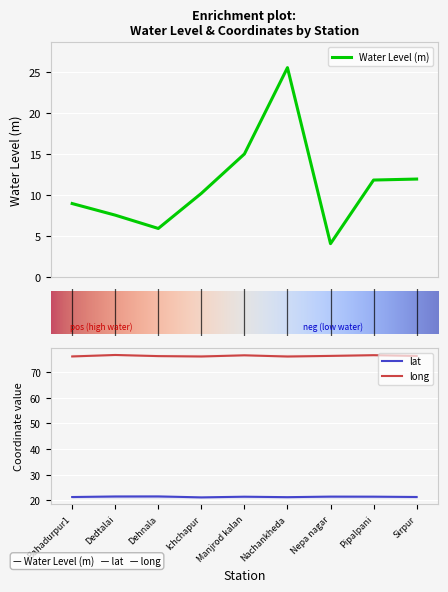

True or false: long has a value of 76.4 at Sirpur.

True